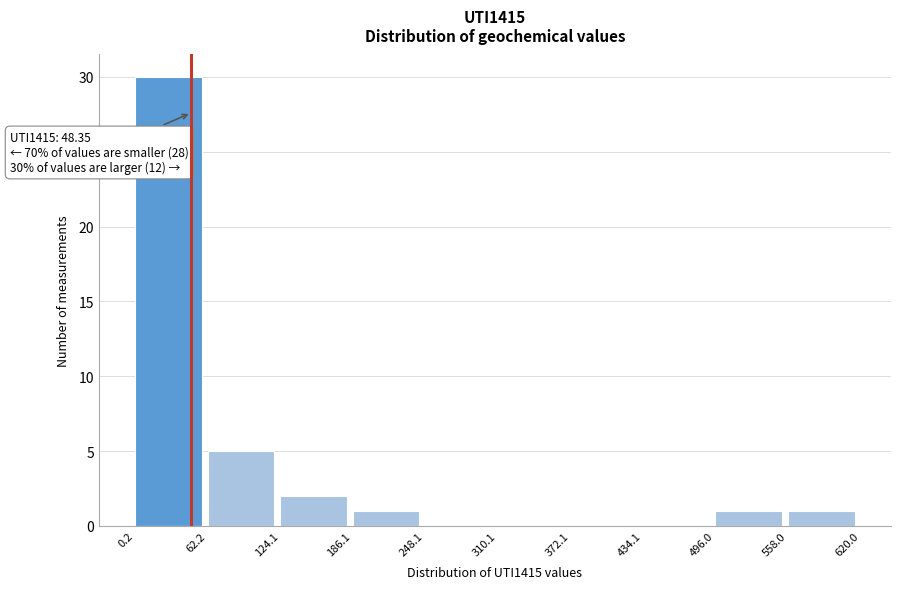

Over which range of the x-axis is the bar tallest?

0.2 to 62.2